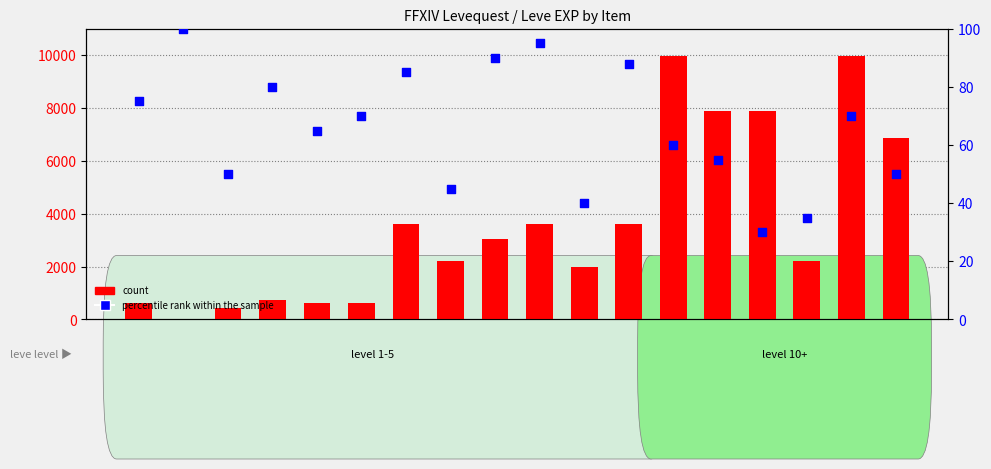

At which category is the sum across all series the highest?

Brass Gorget